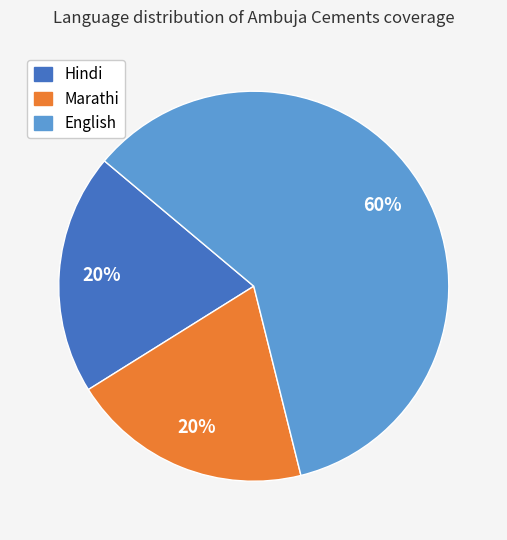

Which category accounts for the majority?

English